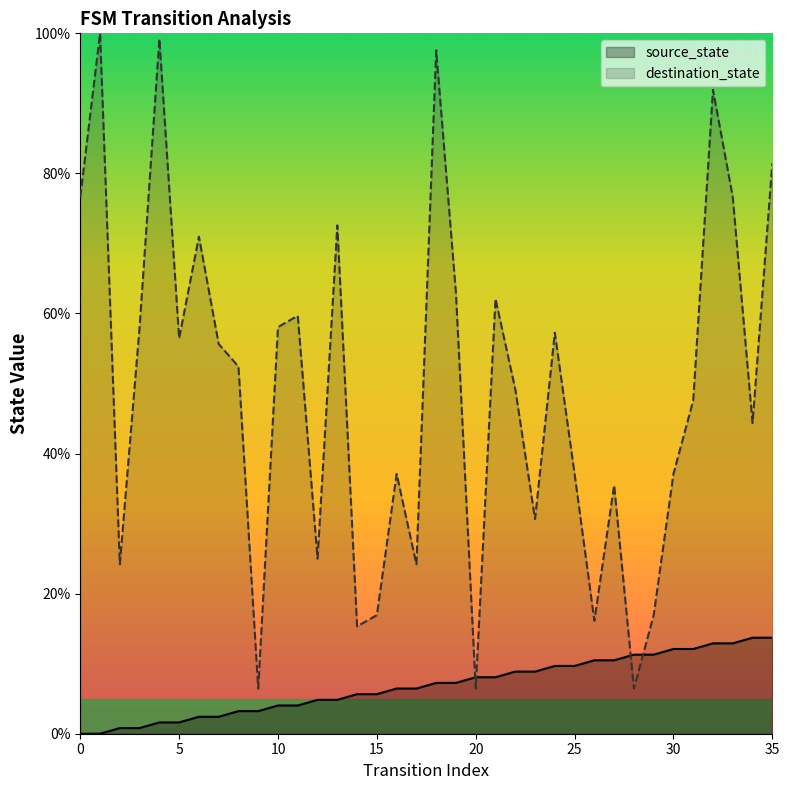

Rank the categories by source_state value from lowest to highest.

0, 1, 2, 3, 4, 5, 6, 7, 8, 9, 10, 11, 12, 13, 14, 15, 16, 17, 18, 19, 20, 21, 22, 23, 24, 25, 26, 27, 28, 29, 30, 31, 32, 33, 34, 35